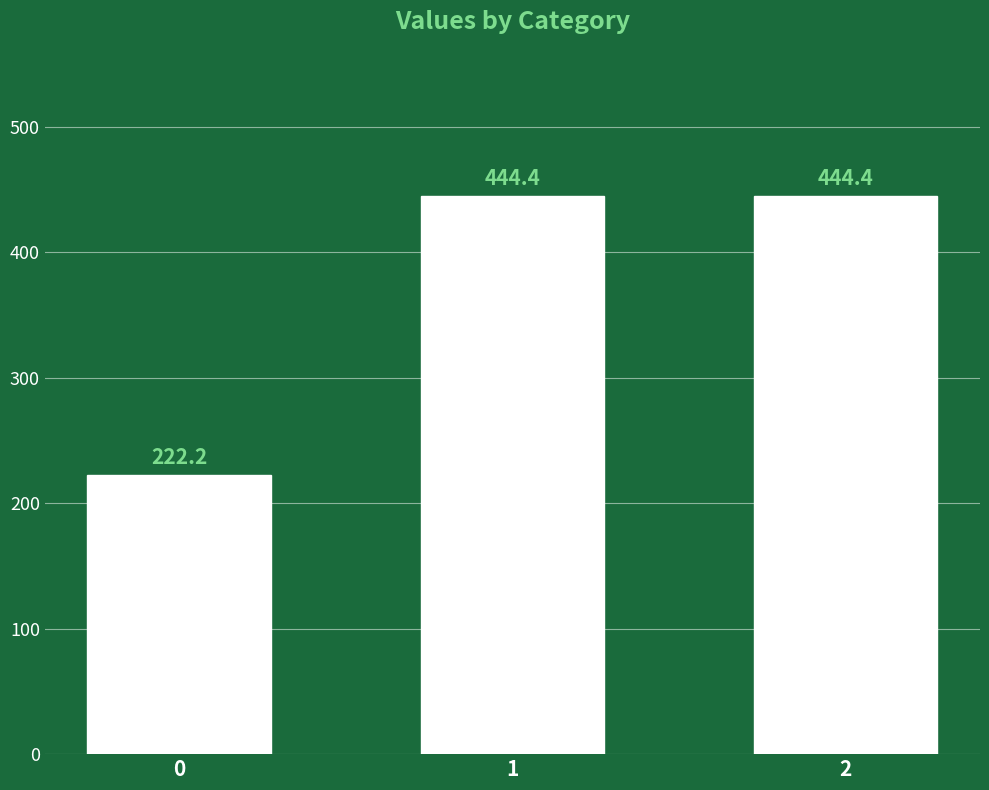

Does the chart contain any negative values?

No